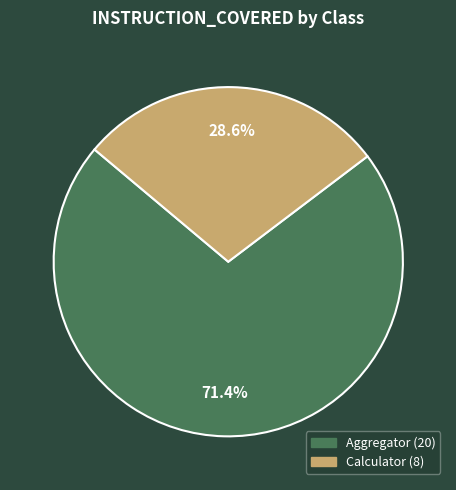

To the nearest percent, what is the difference between the Calculator and Aggregator slice percentages?

43%